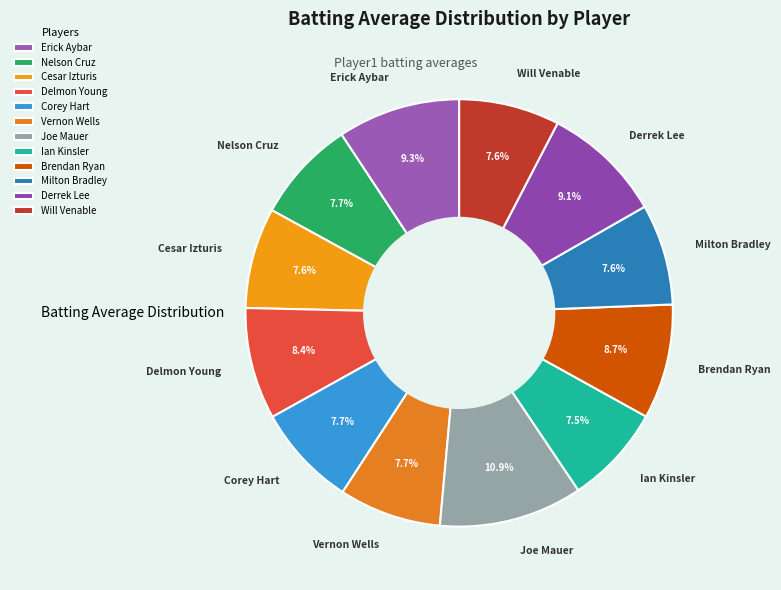

Combined, what portion of the pie is Derrek Lee and Will Venable?

16.7%